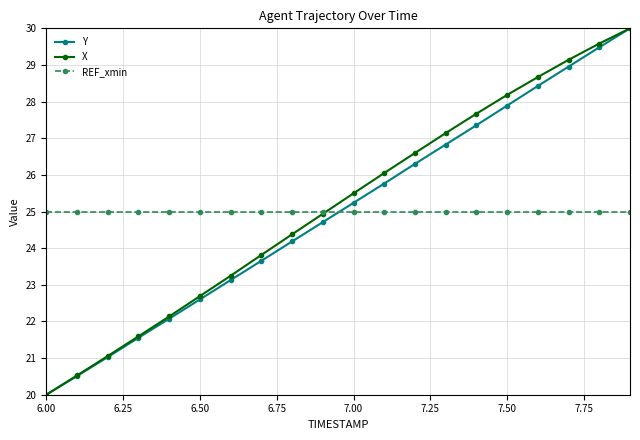

How many values in the X series are below 25?

10